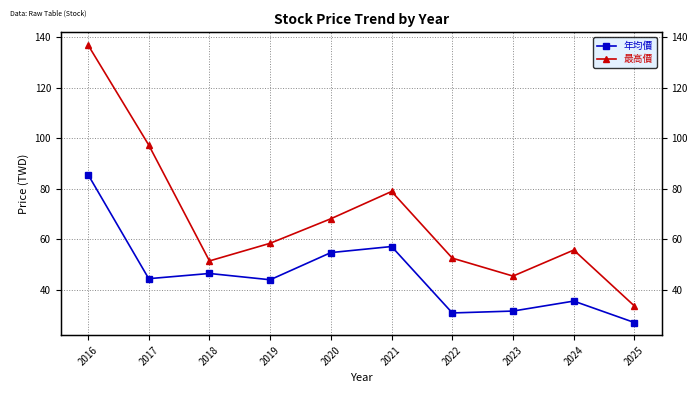

Between 2018 and 2021, which is larger?

2021